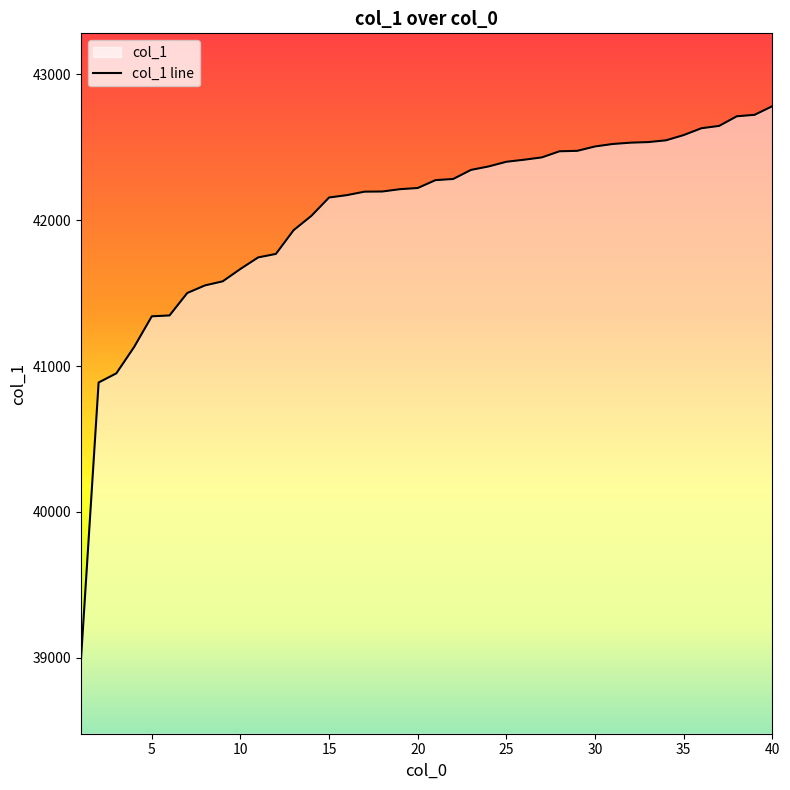

Read the value at 5, to the nearest 50.

41350